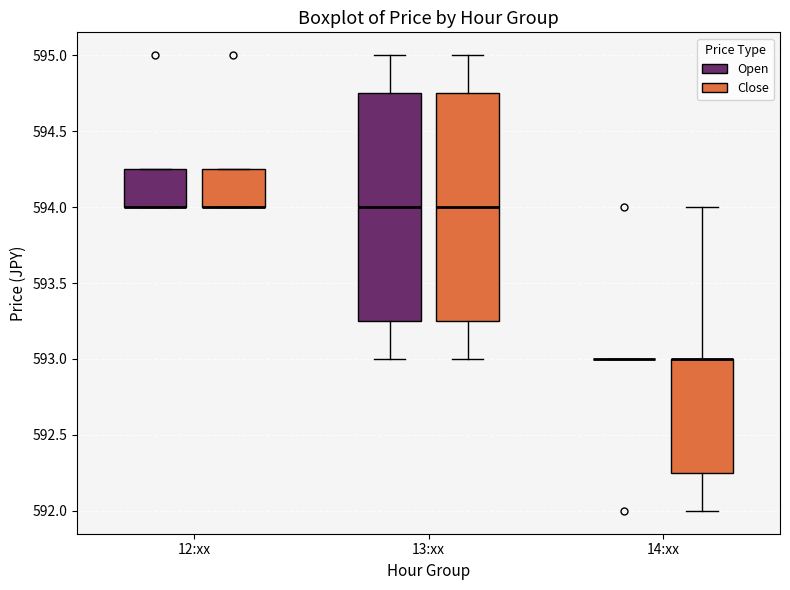

Reading left to right, read every box against the y-axis: the position of its median line, the range the box covers, and the ends of its whiskers. The values are not printed on the chart, so give them approximately, as read against the axis.

12:xx (Open): median 594.00 (drawn on the box's lower edge), box 594.00 to 594.25, whiskers 594.00 to 594.25
12:xx (Close): median 594.00 (drawn on the box's lower edge), box 594.00 to 594.25, whiskers 594.00 to 594.25
13:xx (Open): median 594.00, box 593.25 to 594.75, whiskers 593.00 to 595.00
13:xx (Close): median 594.00, box 593.25 to 594.75, whiskers 593.00 to 595.00
14:xx (Open): box collapsed to a line at 593.00, whiskers 593.00 to 593.00
14:xx (Close): median 593.00 (drawn on the box's upper edge), box 592.25 to 593.00, whiskers 592.00 to 594.00